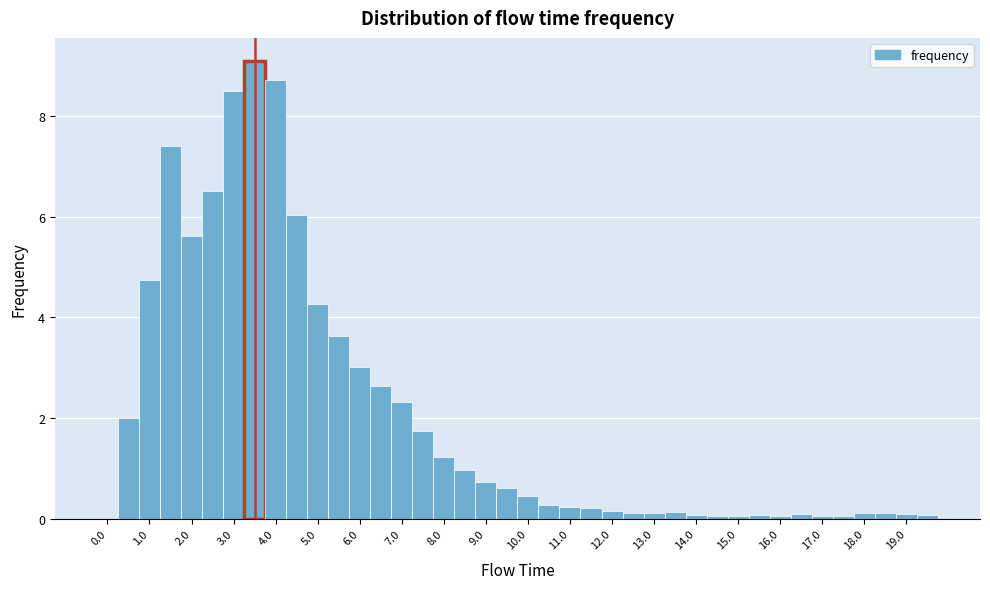

Over which range of the x-axis is the bar tallest?

3.25 to 3.75